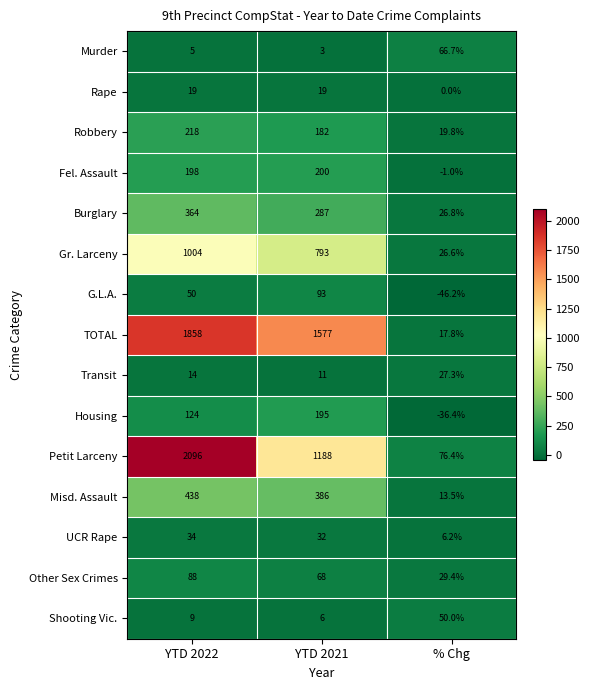

What is the total value across all series at % Chg?

276.9